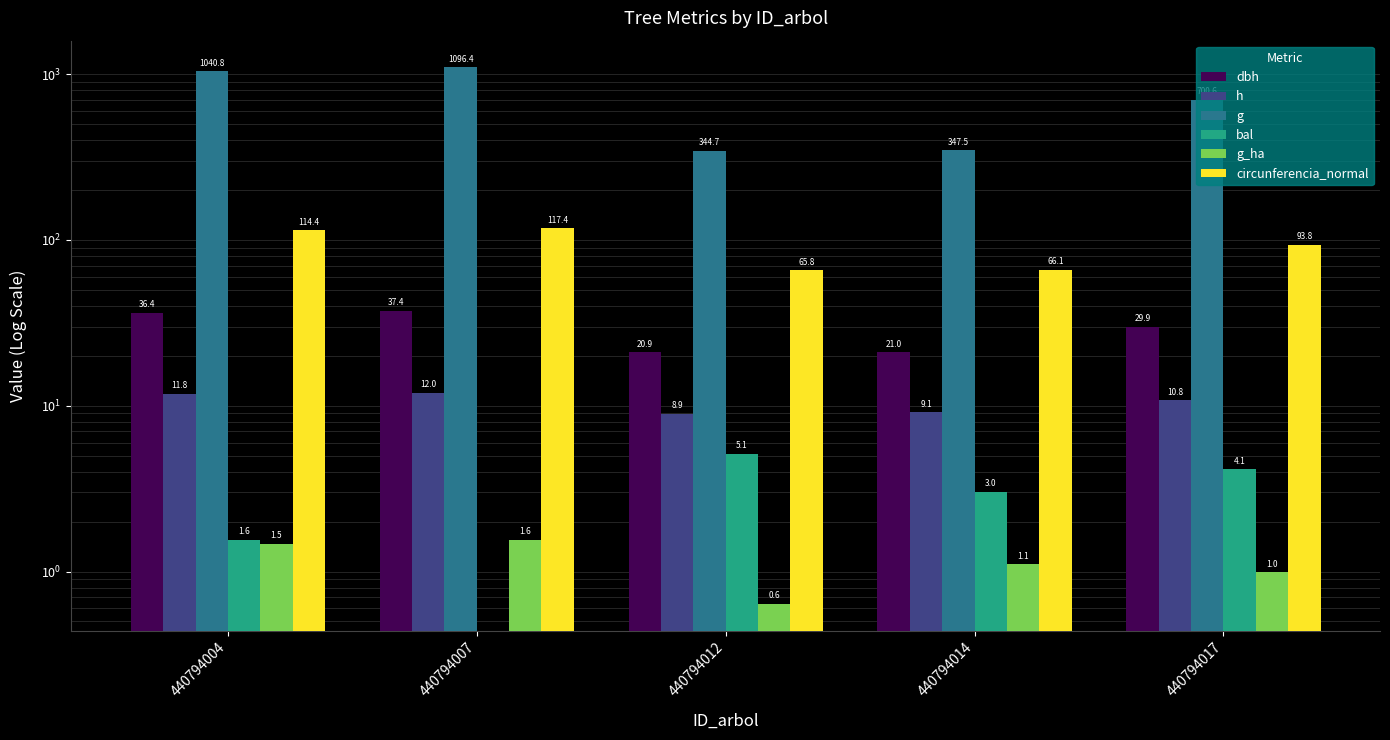

Which category has the highest value in the dbh series?

440794007